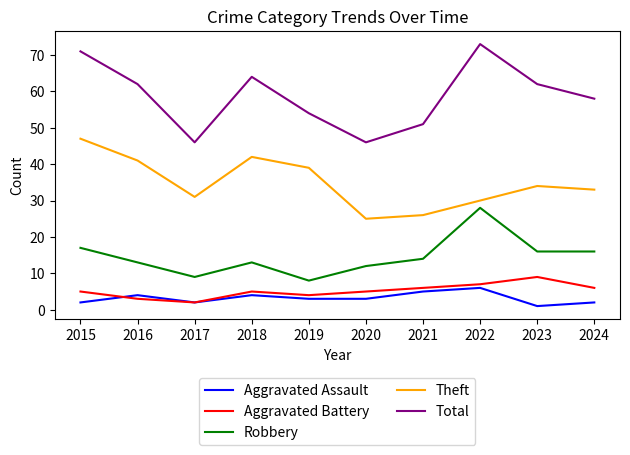

What is the maximum value for Total?

73